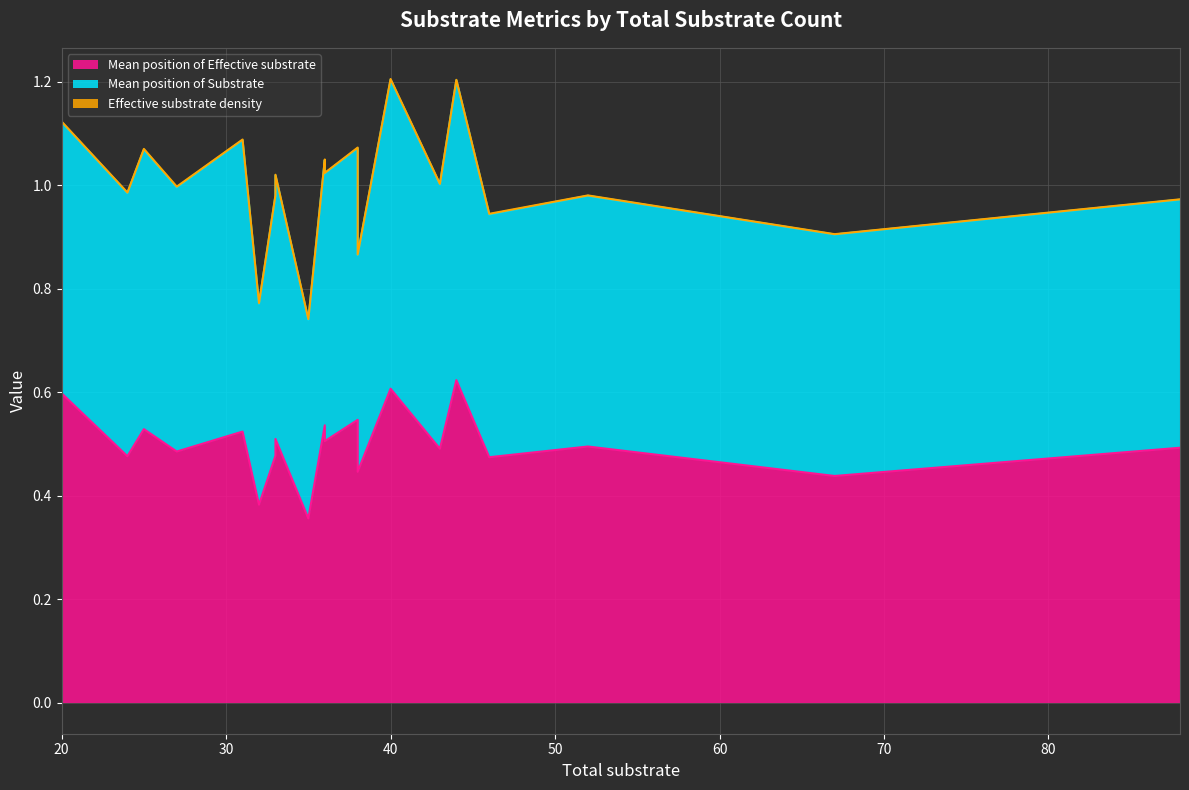

Which has a higher value, 67 or 24?

24